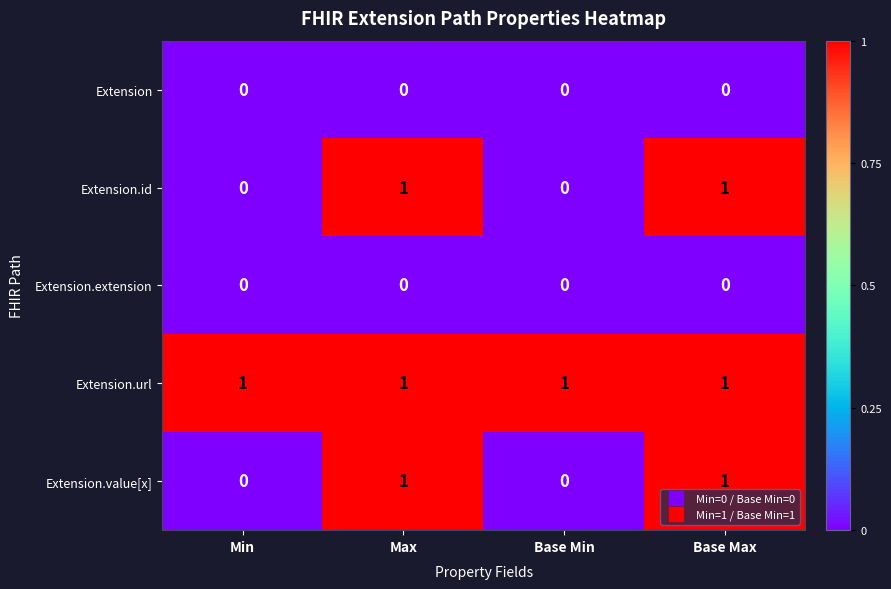

What is the sum of all Extension.url values?

4